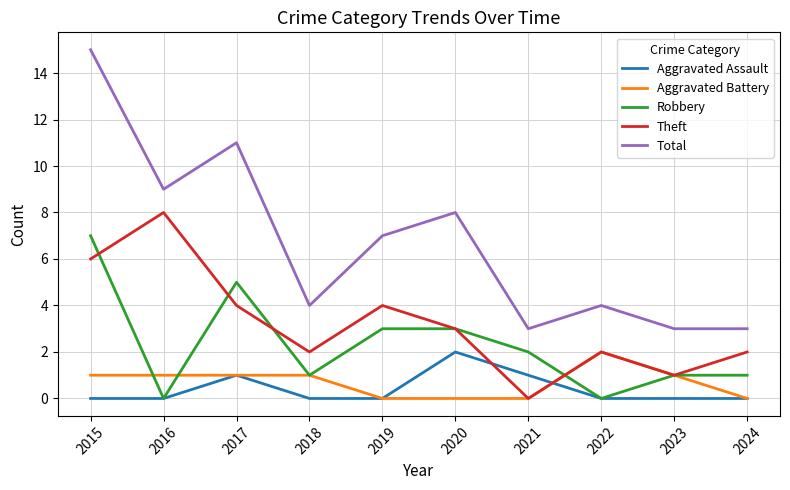

Where is the first local maximum for Robbery?

2017